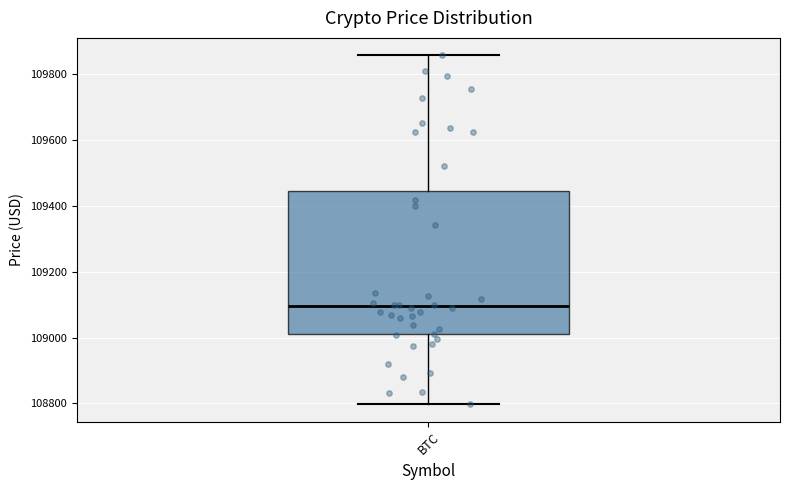

Where does the lower whisker of the box for BTC end on the y-axis? The values are not printed on the chart, so give them approximately, as read against the axis.

108800